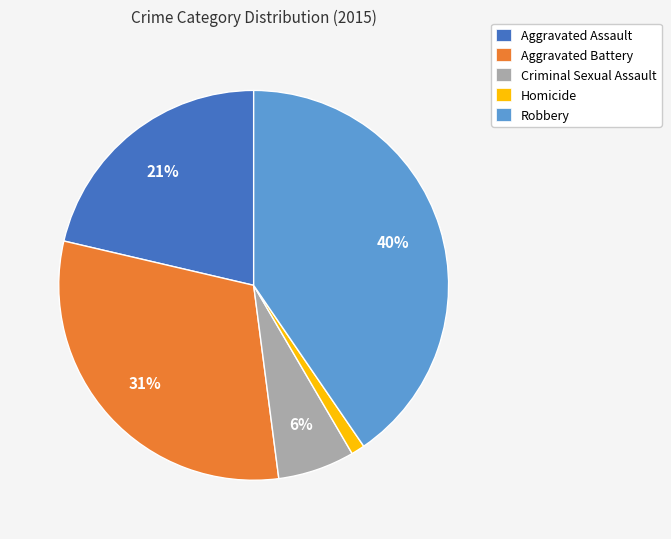

To the nearest percent, what portion does Aggravated Battery represent?

31%